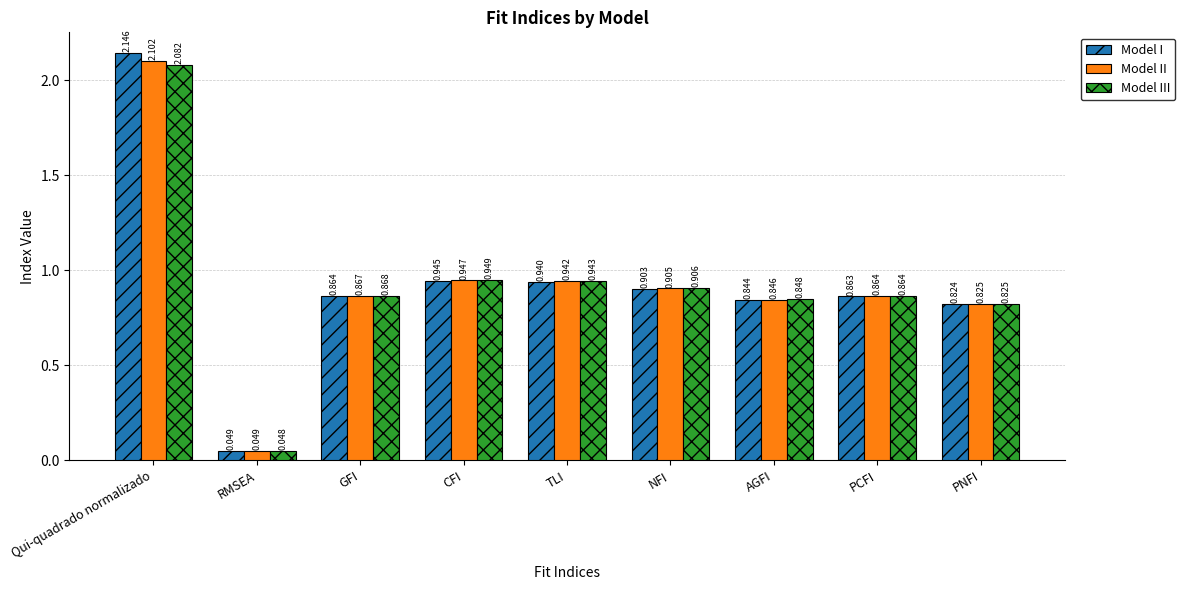

Where is Model II nearest to the value 1?

CFI